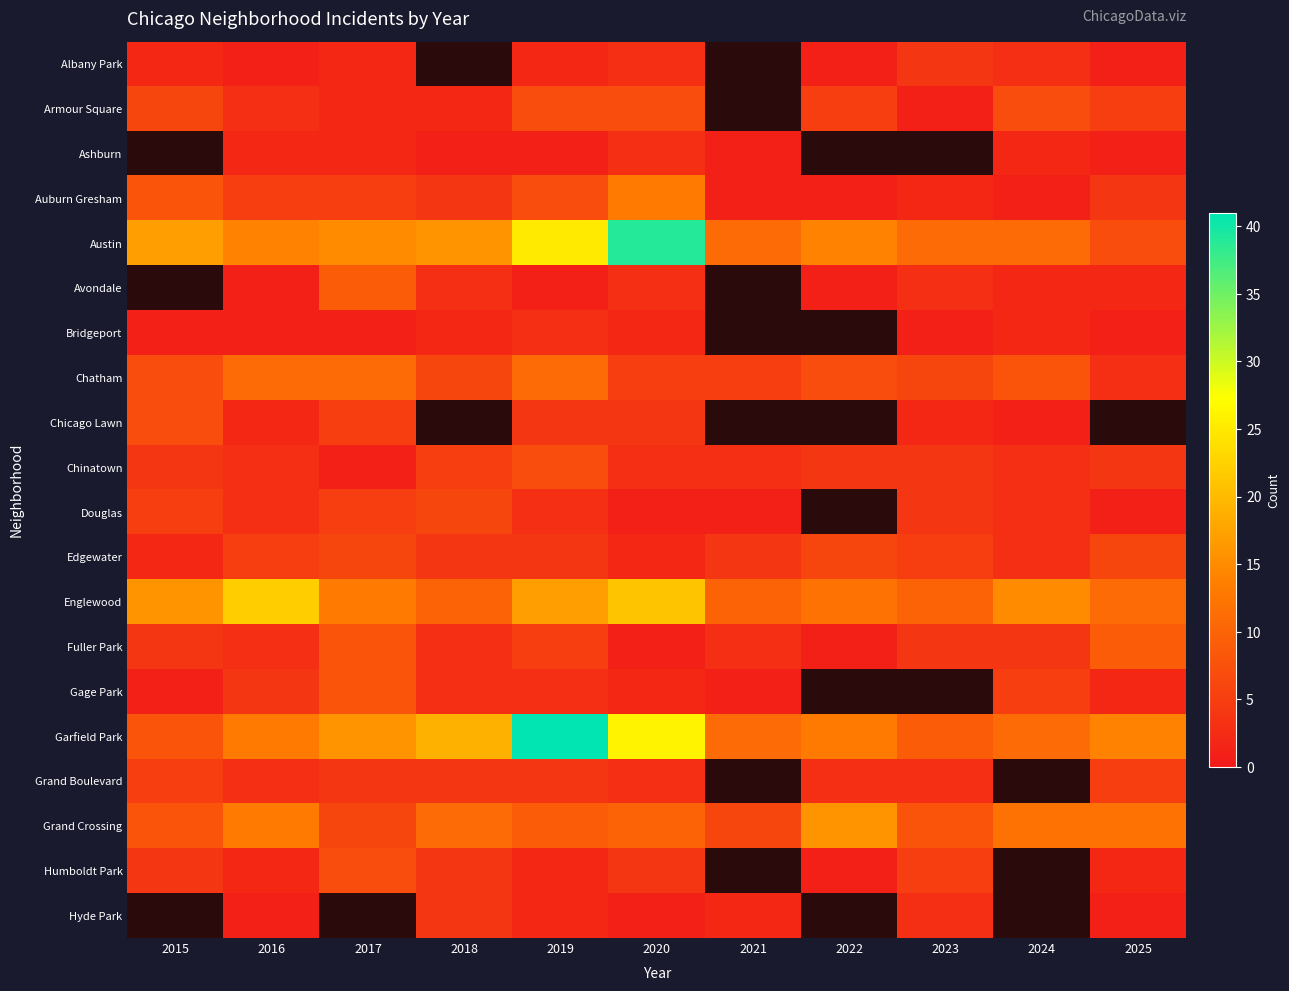

What is the maximum value shown in the chart?

41.0